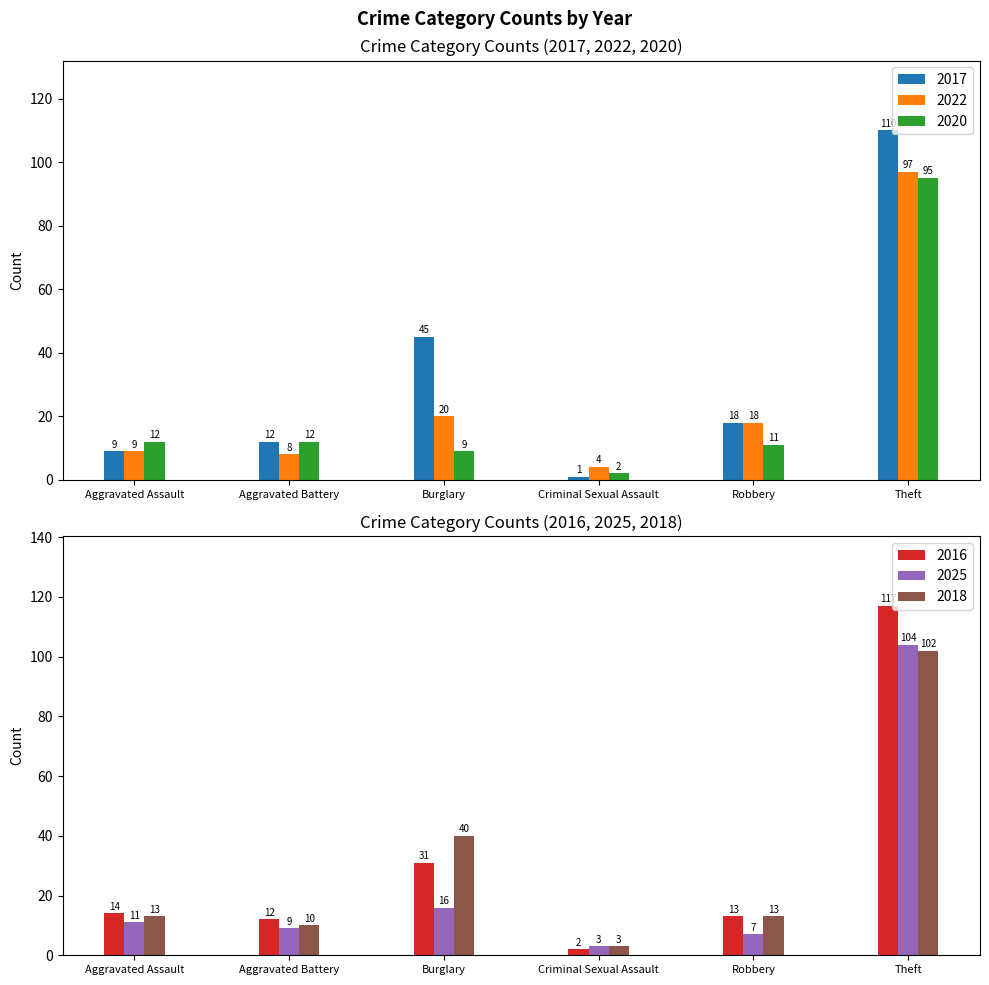

Which label corresponds to the smallest value in the chart?

Criminal Sexual Assault